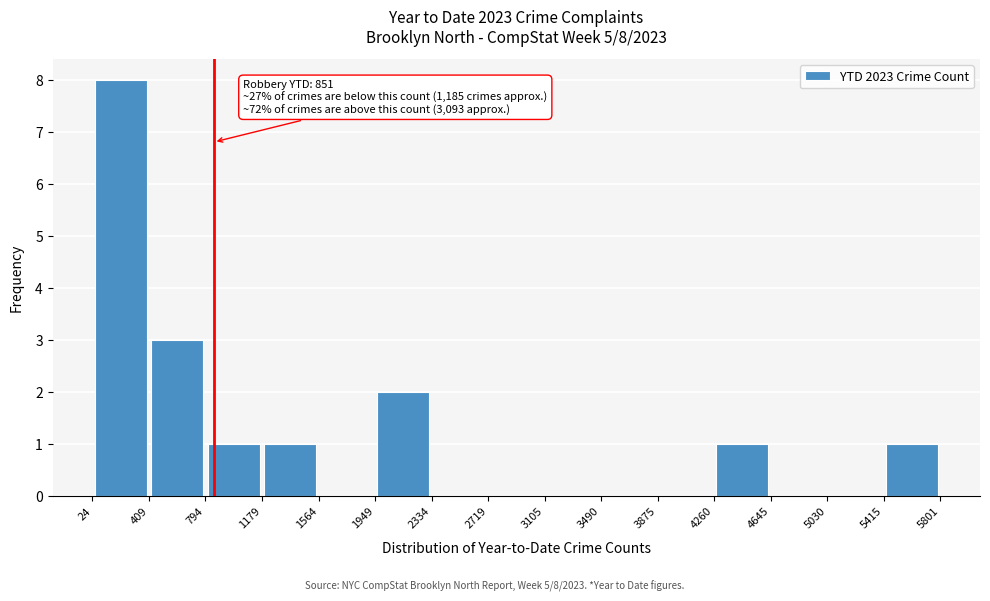

Which range on the x-axis has the tallest bar?

24 to 409